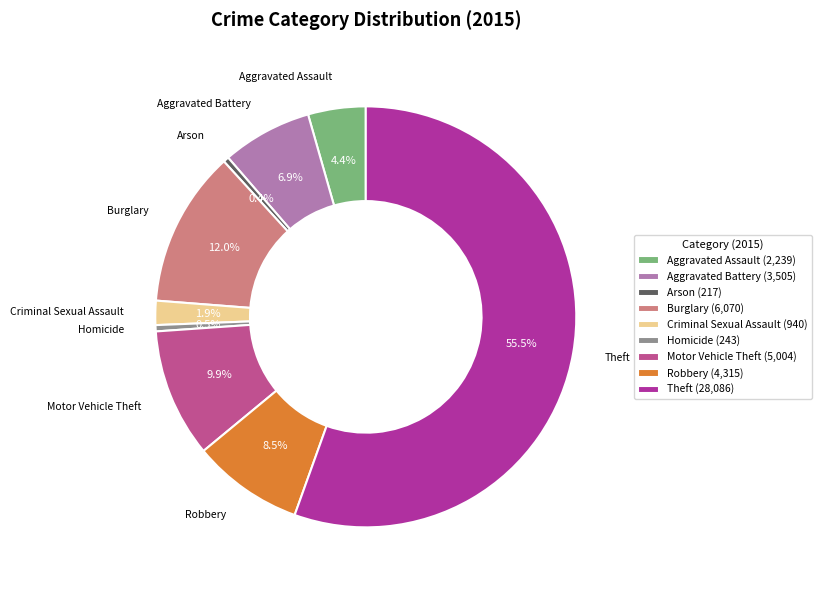

Which category has the biggest portion of the pie?

Theft